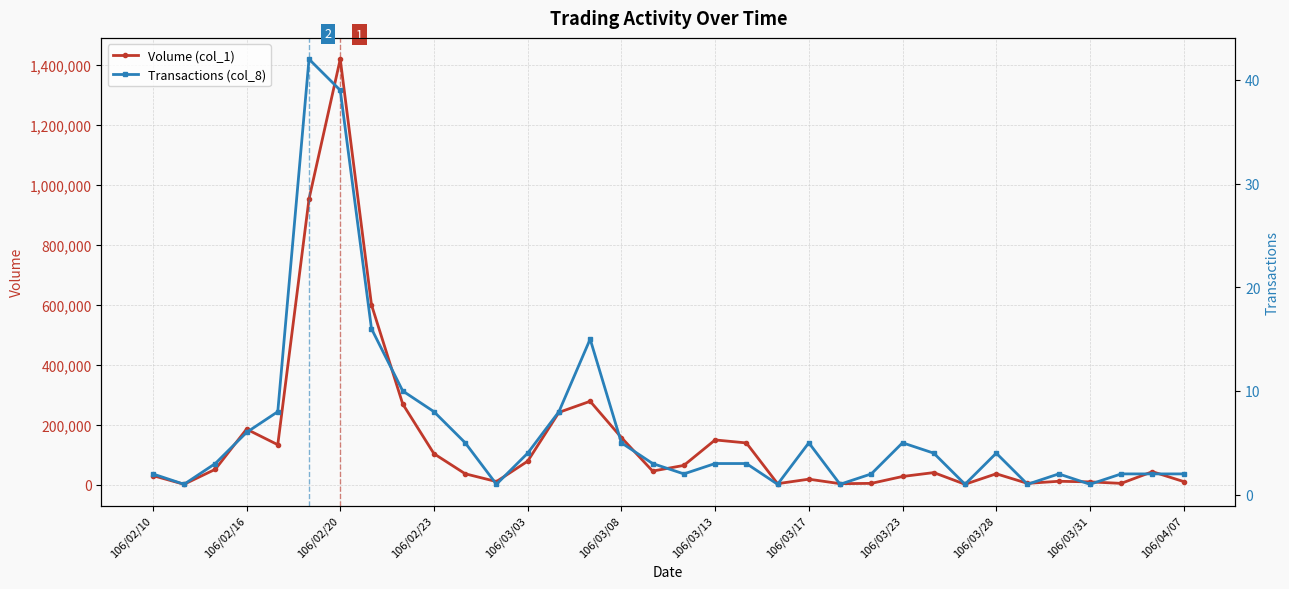

True or false: Volume (col_1) has more than 0 interior local peaks.

True